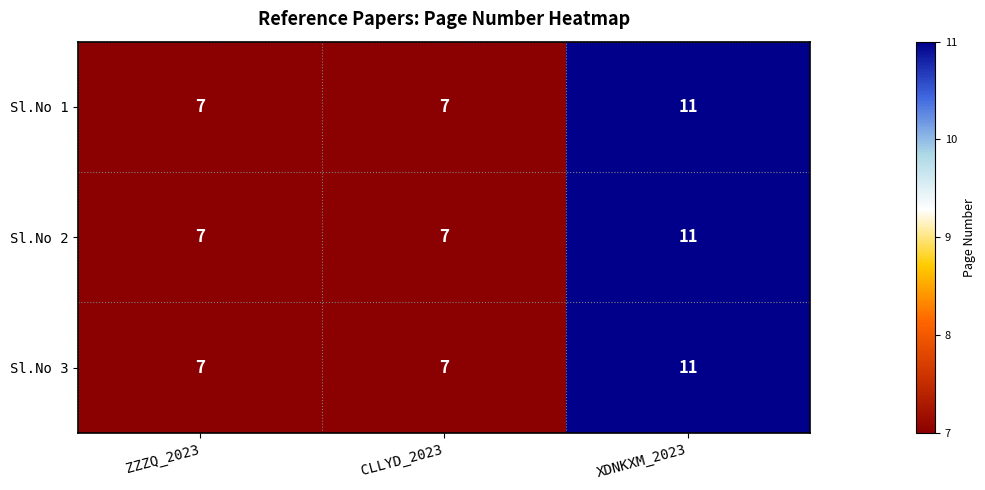

What is the sum of all Sl.No 2 values?

25